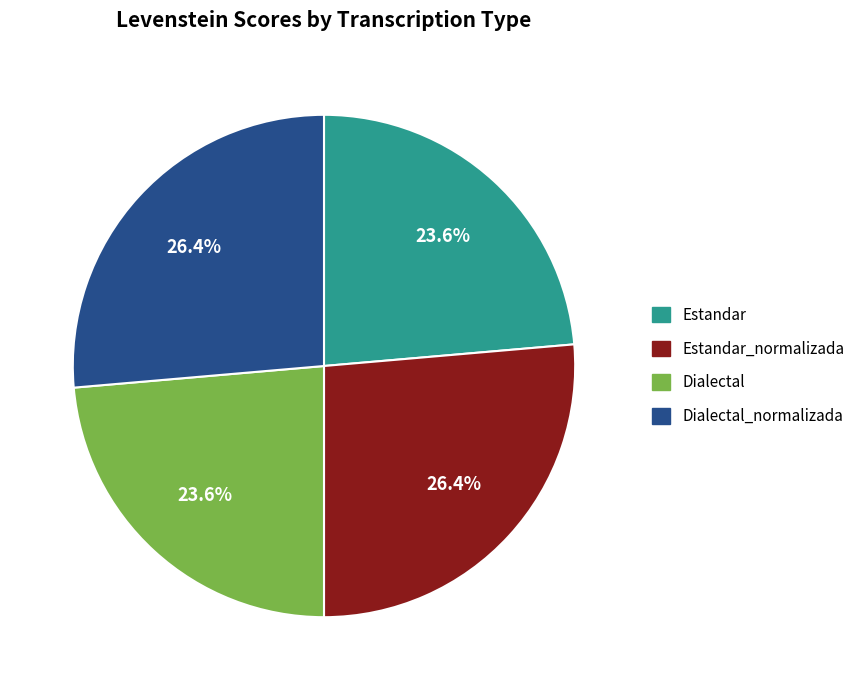

To the nearest percent, what portion does Estandar represent?

24%